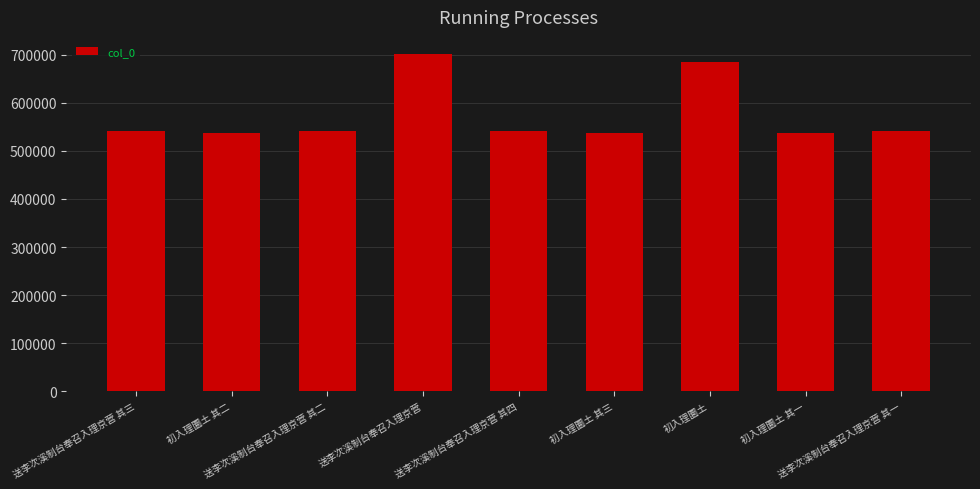

How many bars are there in total?

9